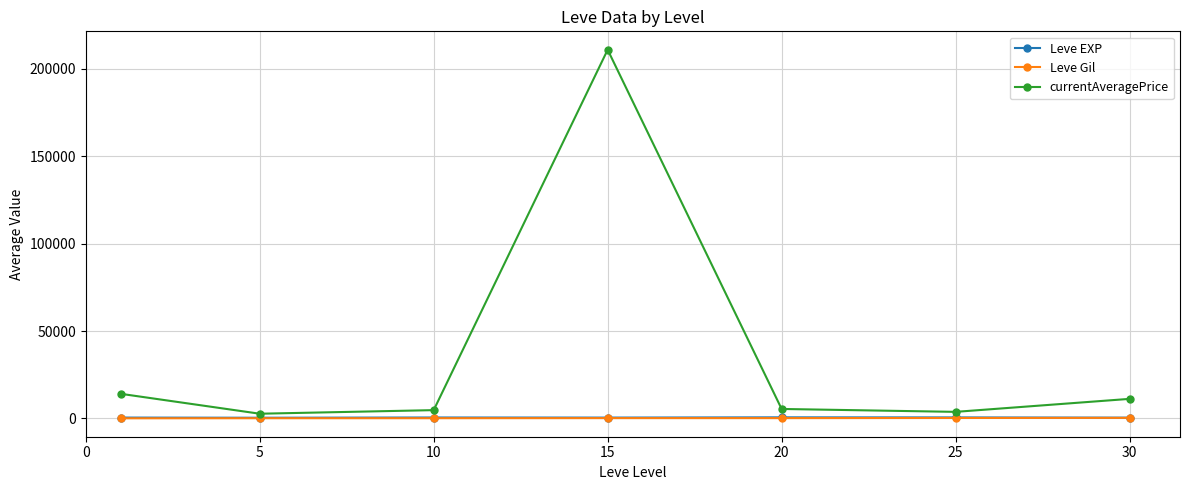

Which series has the largest range (max minus min)?

currentAveragePrice